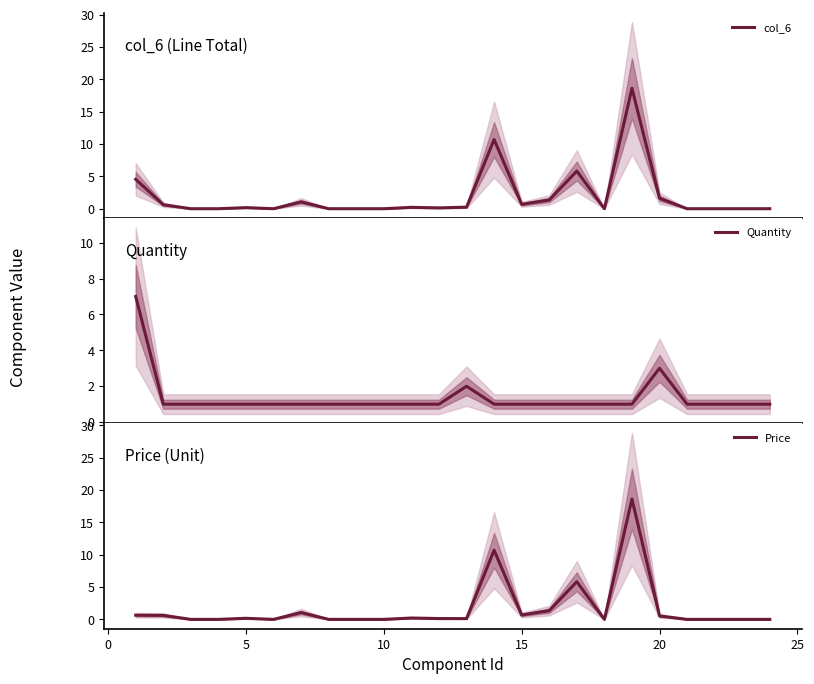

What is the maximum value for Price?

18.6